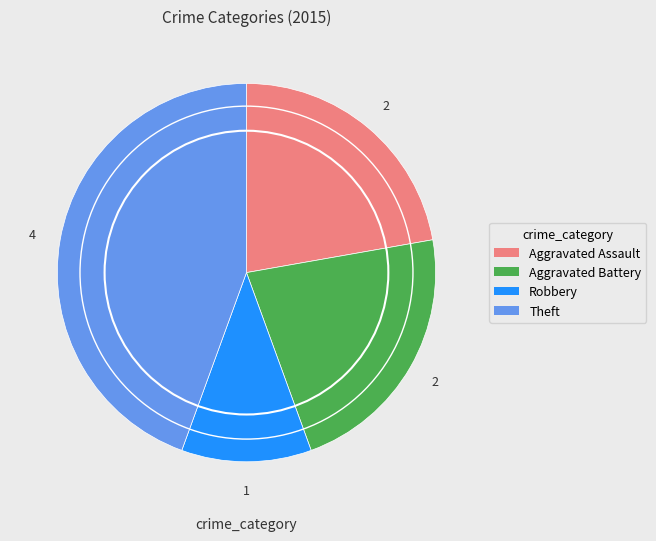

Is the sum of Robbery and Aggravated Battery greater than half?

No